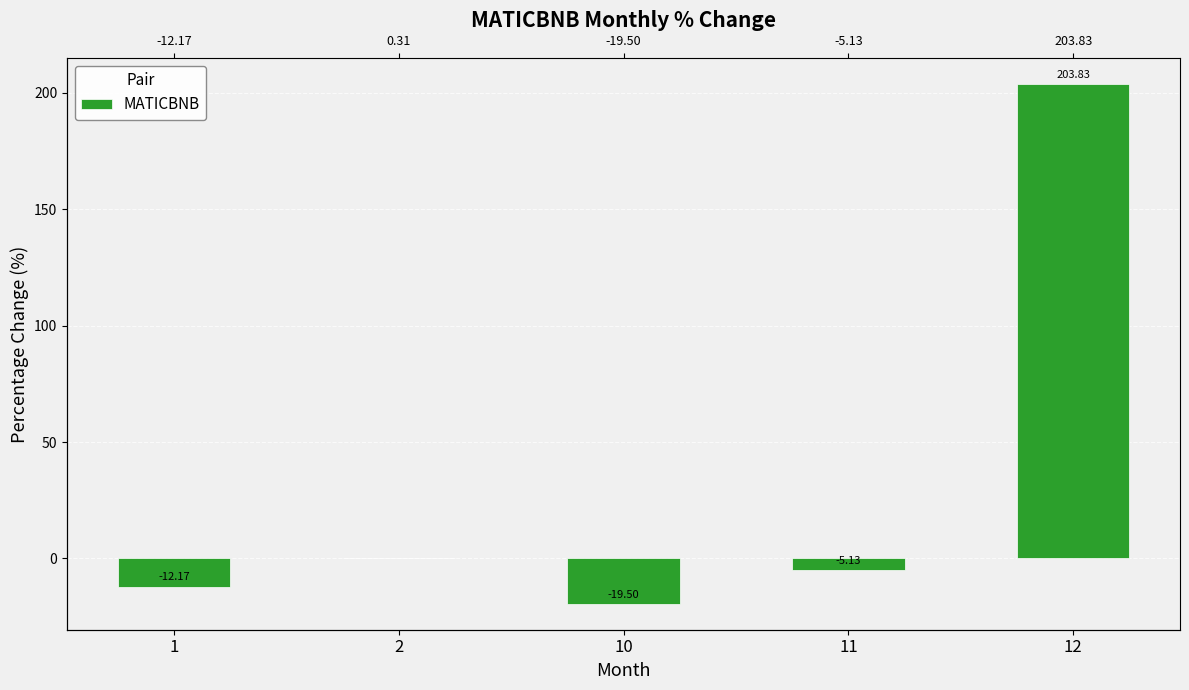

The chart shows a value of -9.0 at 11. True or false?

False